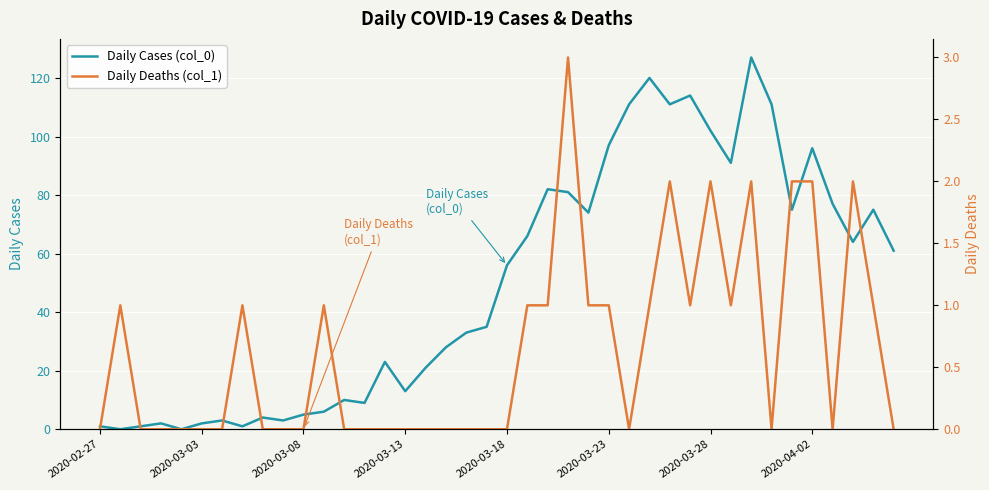

What are all the series names shown in the legend?

Daily Cases (col_0), Daily Deaths (col_1)